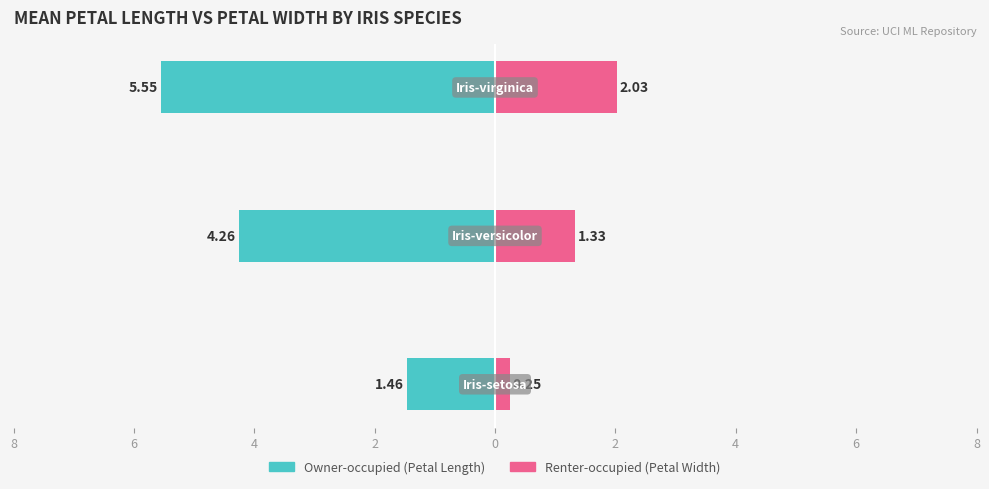

What is the total value across all series at 4?

-3.5